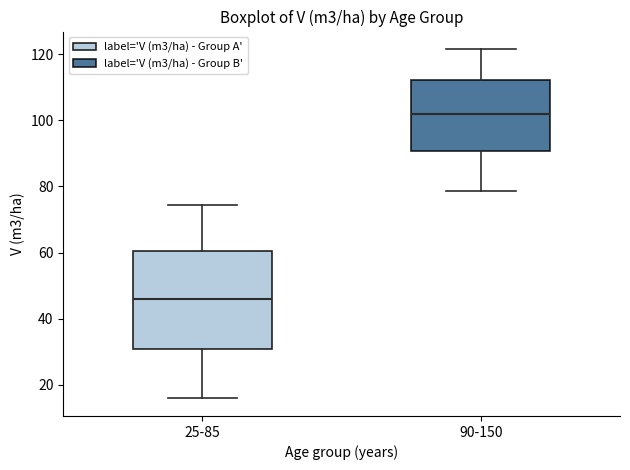

Reading left to right, transcribe this box plot: for each box, give where its median line is, the range the box spans, and where its two whiskers end, as read against the y-axis. The values are not printed on the chart, so give them approximately, as read against the axis.

25-85: median 46, box 30 to 60, whiskers 16 to 74
90-150: median 102, box 90 to 112, whiskers 78 to 122